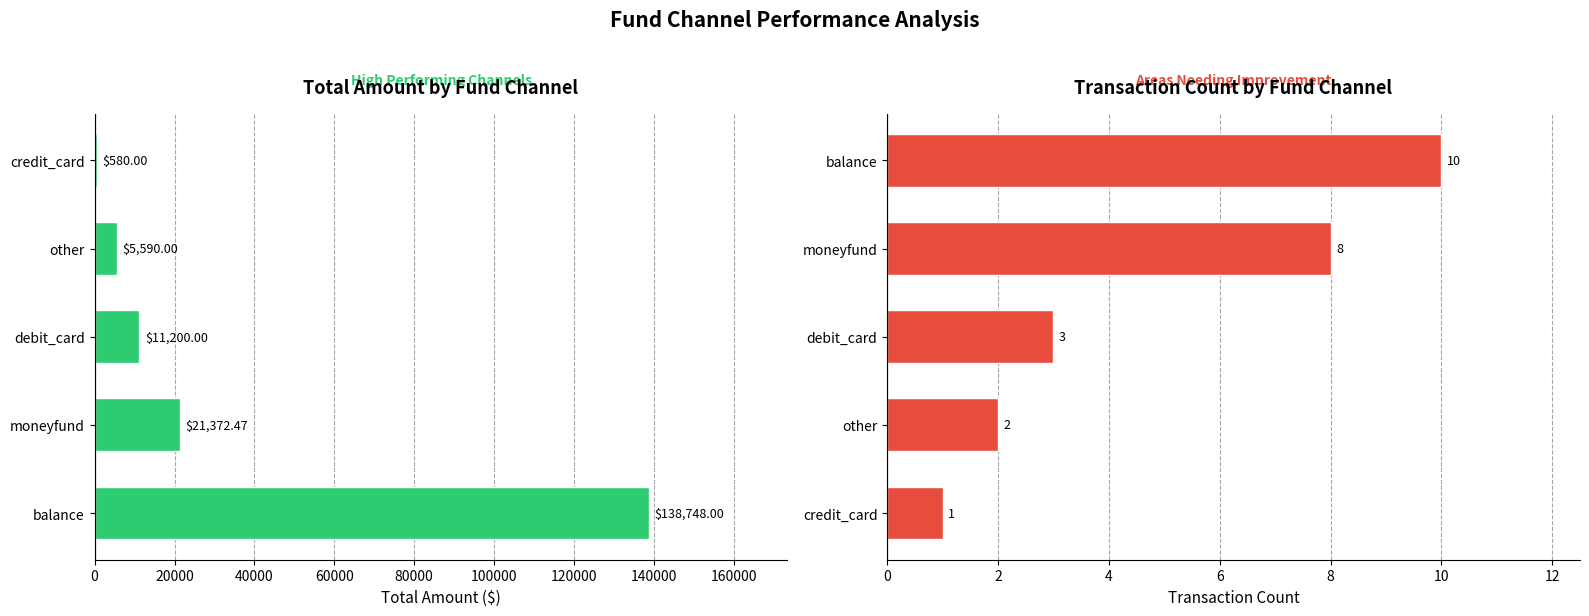

How many data points in Transaction Count are above 3?

2